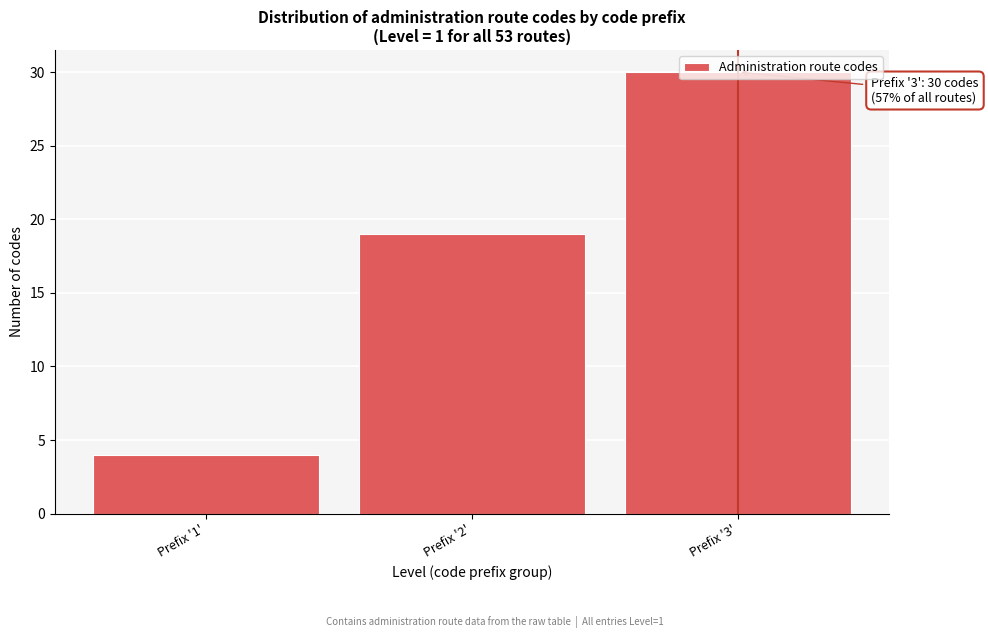

What position from the right is Prefix '3'?

1